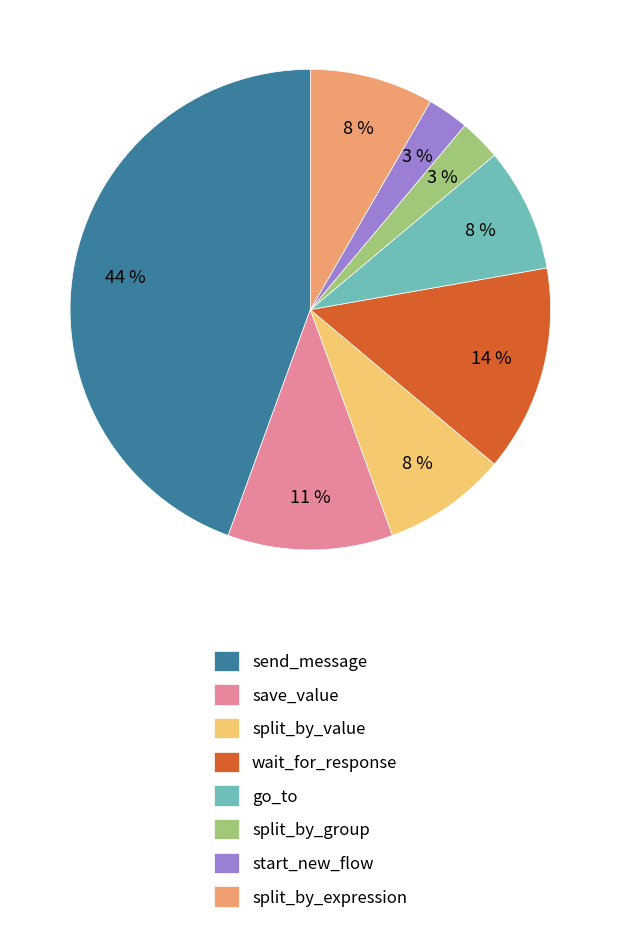

Between send_message and split_by_expression, which is larger?

send_message